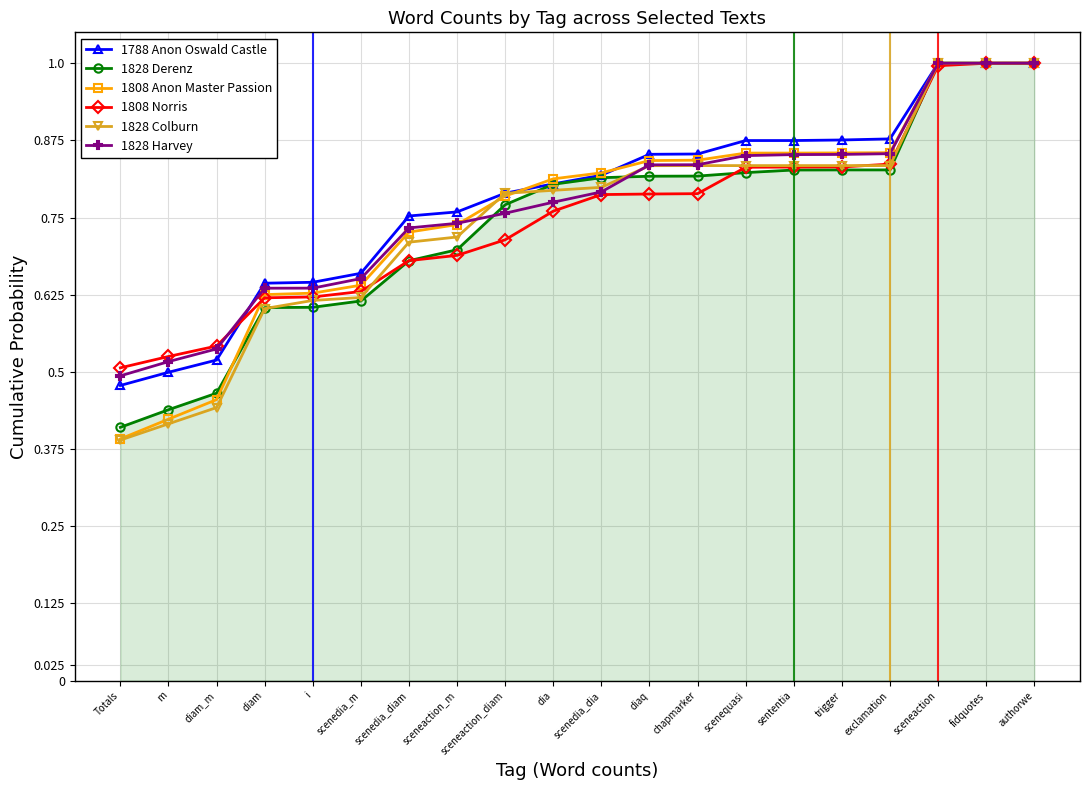

What is the label of the 5th point from the left?

i